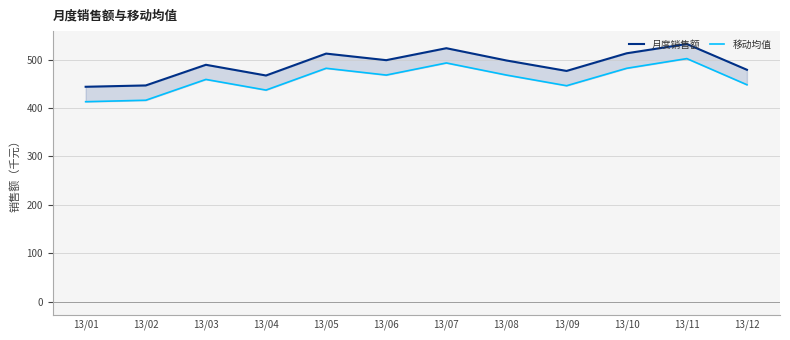

Between 13/12 and 13/02, which is larger?

13/12